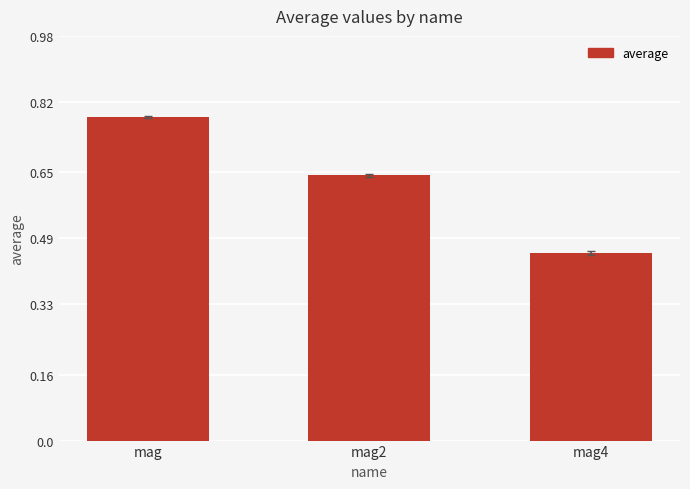

Count the values in the range 0 to 1.

3